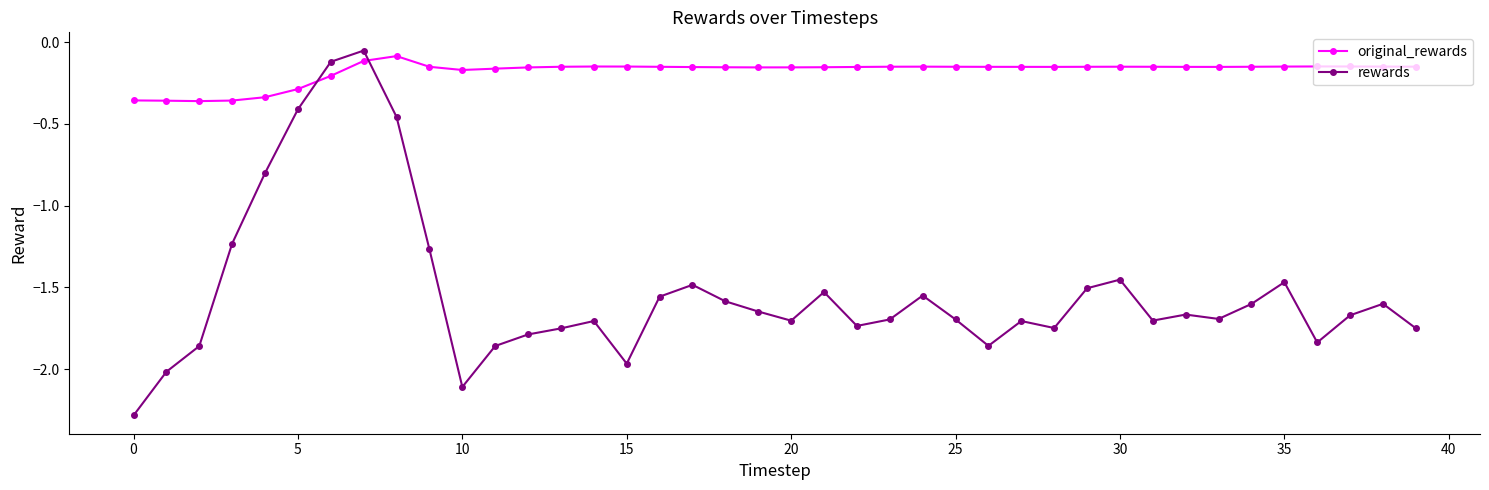

Rank the series by their average value, from lowest to highest.

rewards, original_rewards